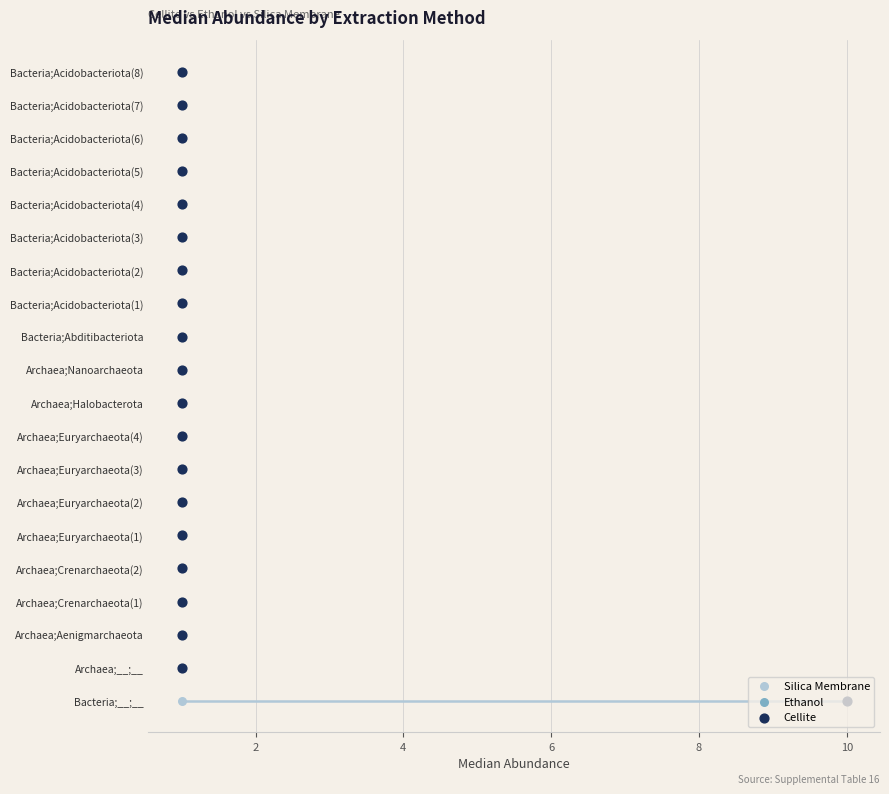

Which series has the widest spread of Y values?

Silica Membrane